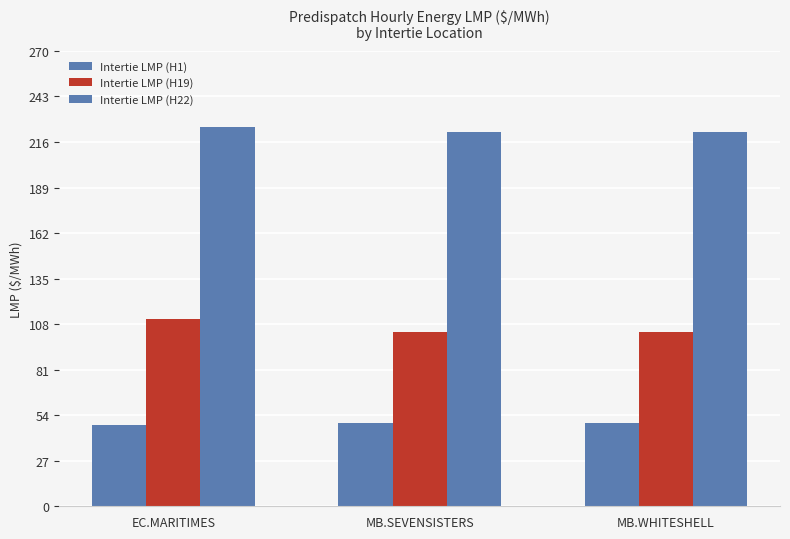

Which has a higher value, MB.WHITESHELL or EC.MARITIMES?

MB.WHITESHELL